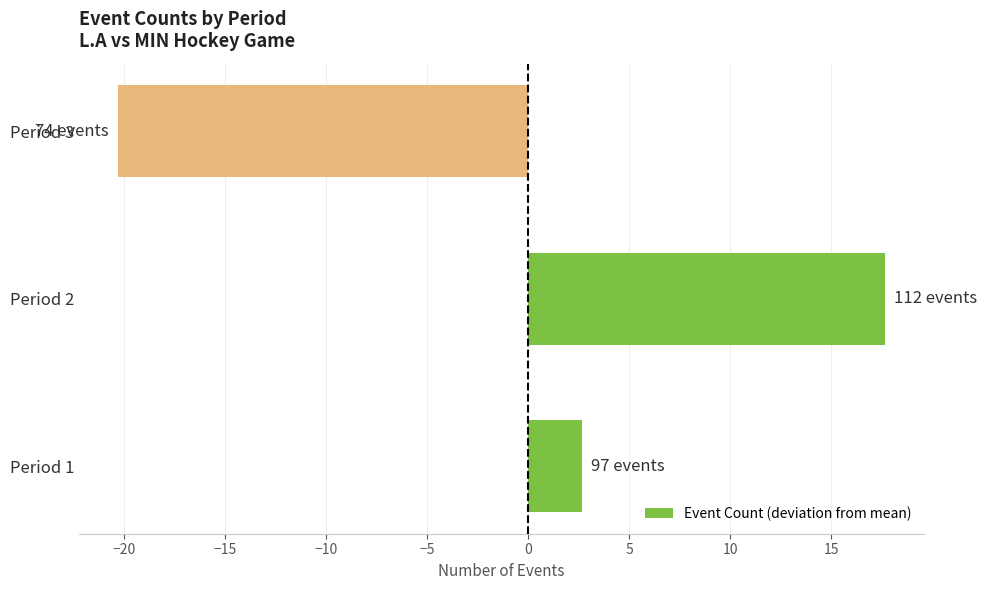

Rank the categories by value from lowest to highest.

Period 3, Period 1, Period 2